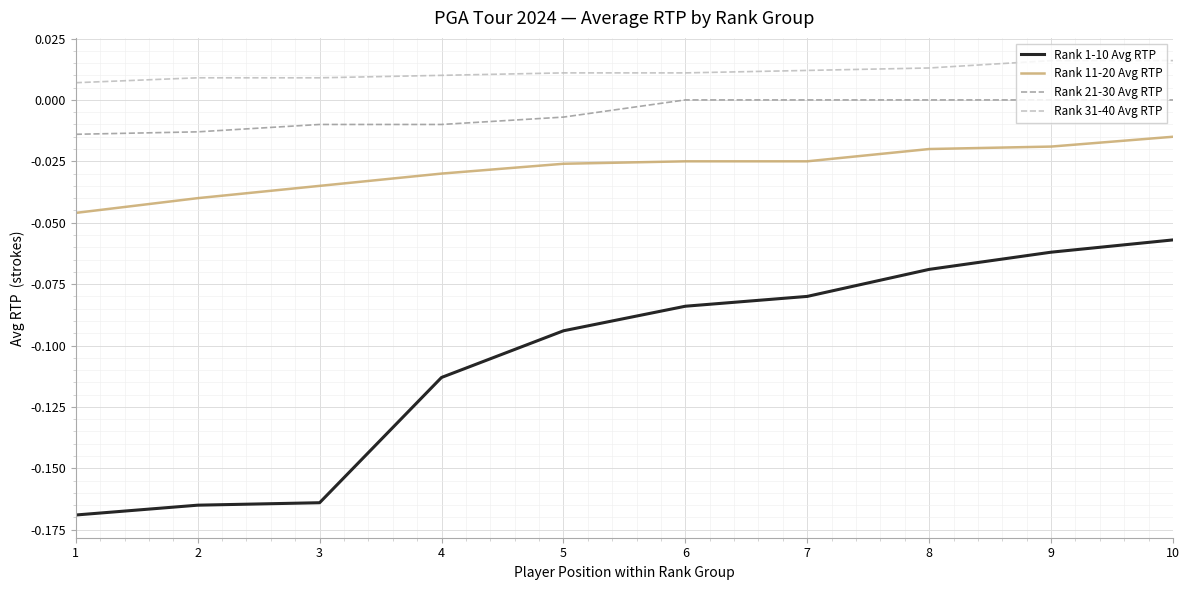

Between 1 and 4, which series saw the biggest shift?

Rank 1-10 Avg RTP